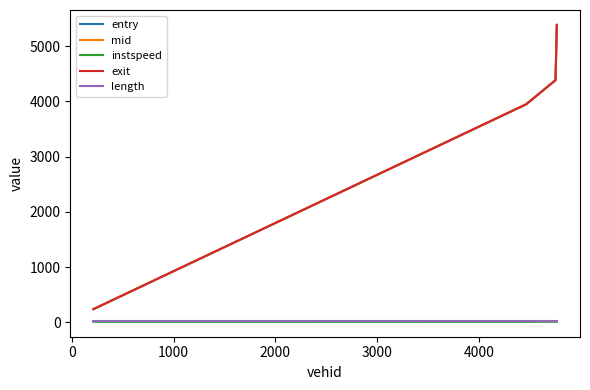

True or false: instspeed and mid intersect in this chart.

False